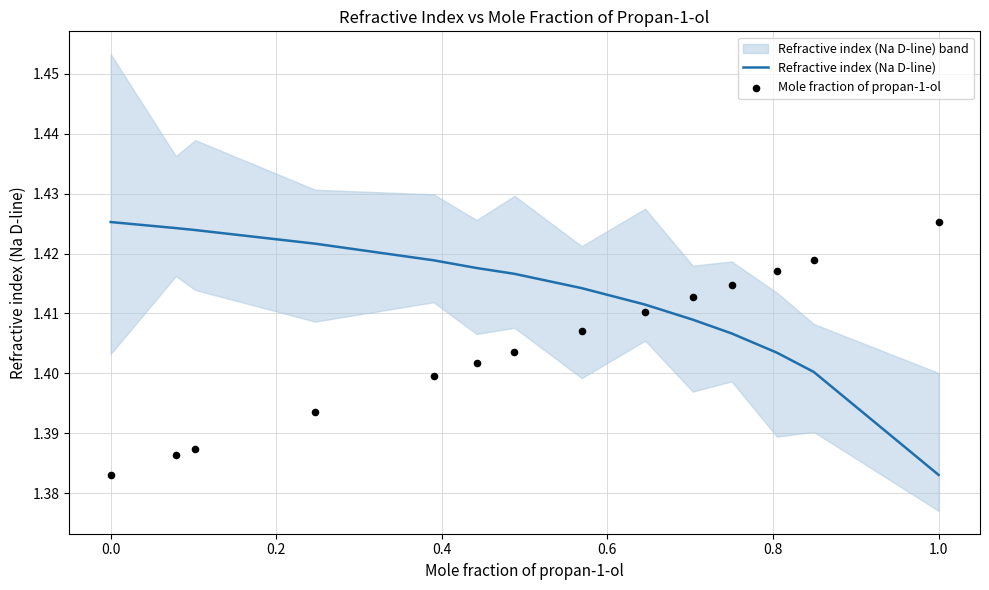

Which series has the largest total across all categories?

Refractive index (Na D-line)